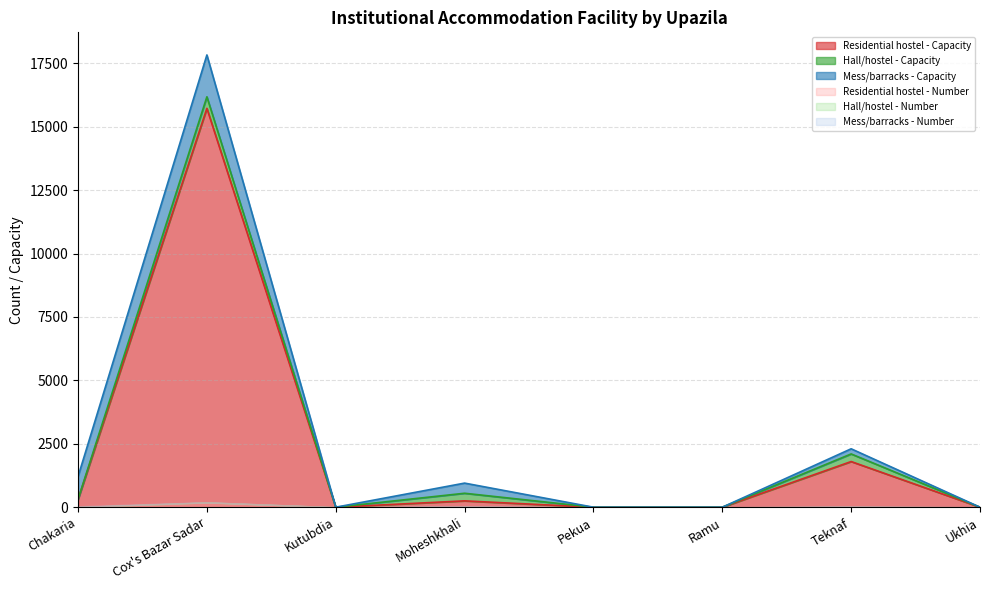

Does the chart have visible grid lines?

Yes